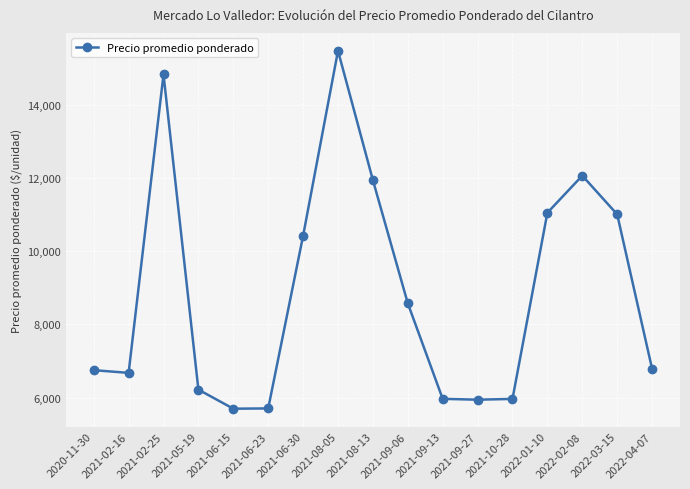

Does the chart display data point markers on the line(s)?

Yes